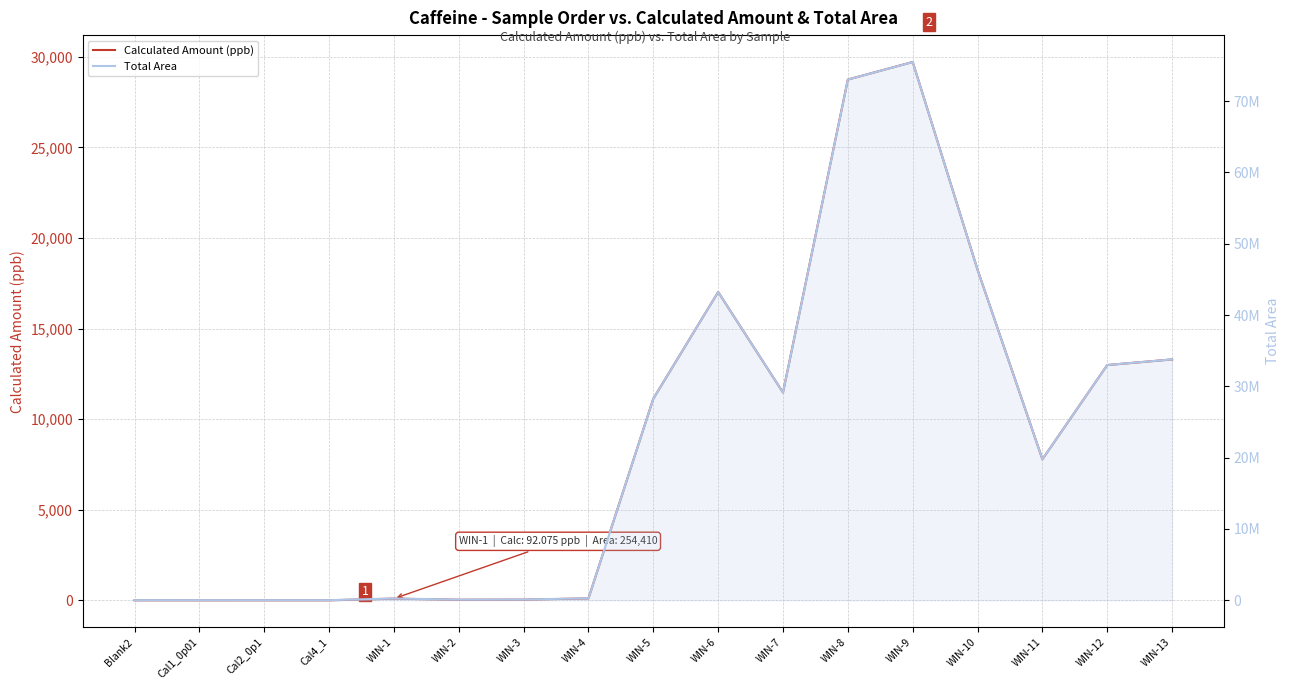

What are all the series names shown in the legend?

Calculated Amount (ppb), Total Area